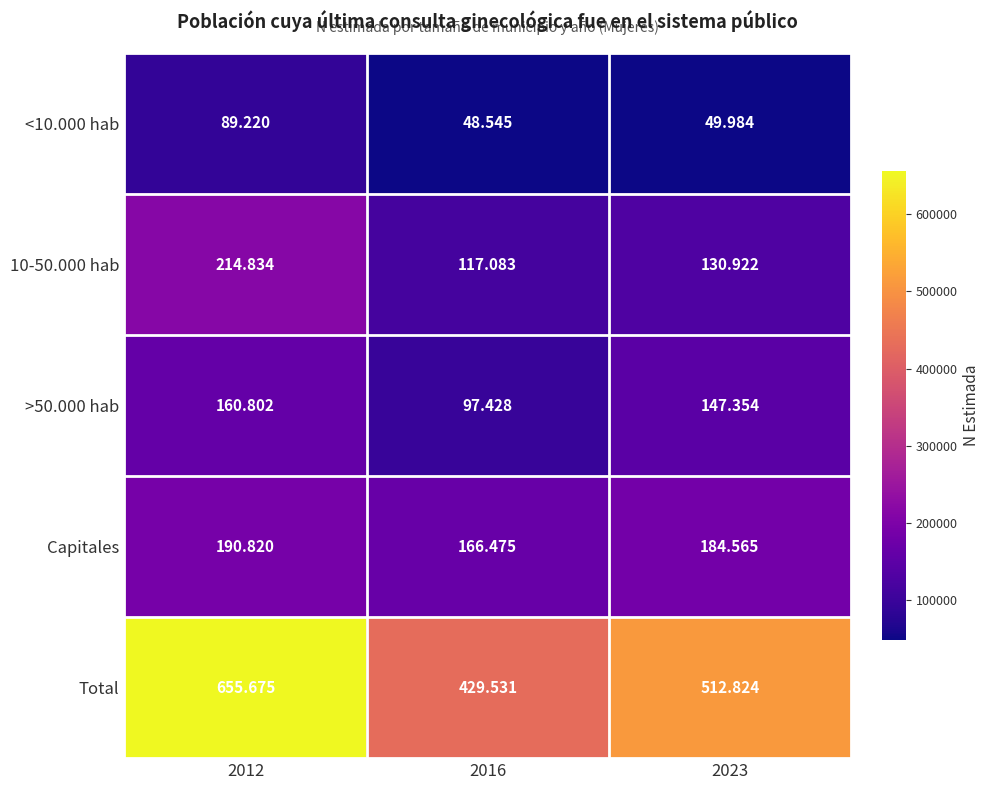

At which category is the sum across all series the highest?

2012